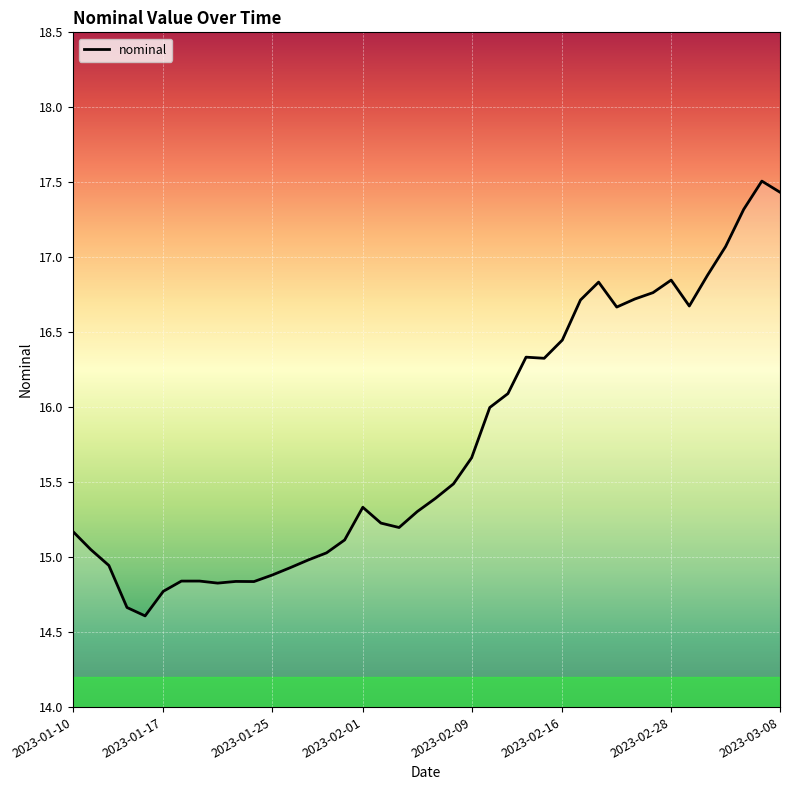

What is the difference between the maximum and minimum values?

2.9